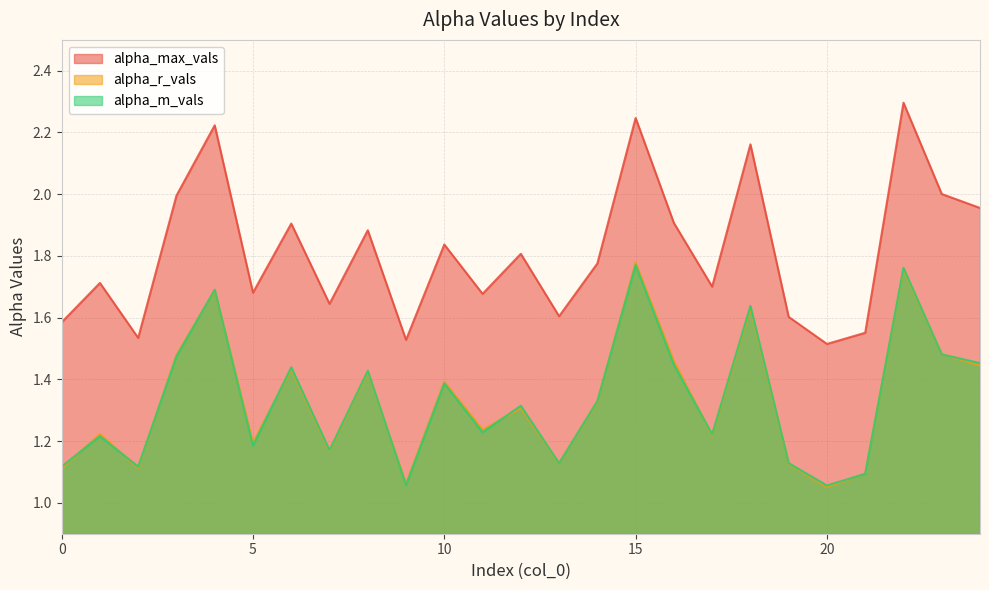

True or false: alpha_max_vals and alpha_m_vals intersect in this chart.

False